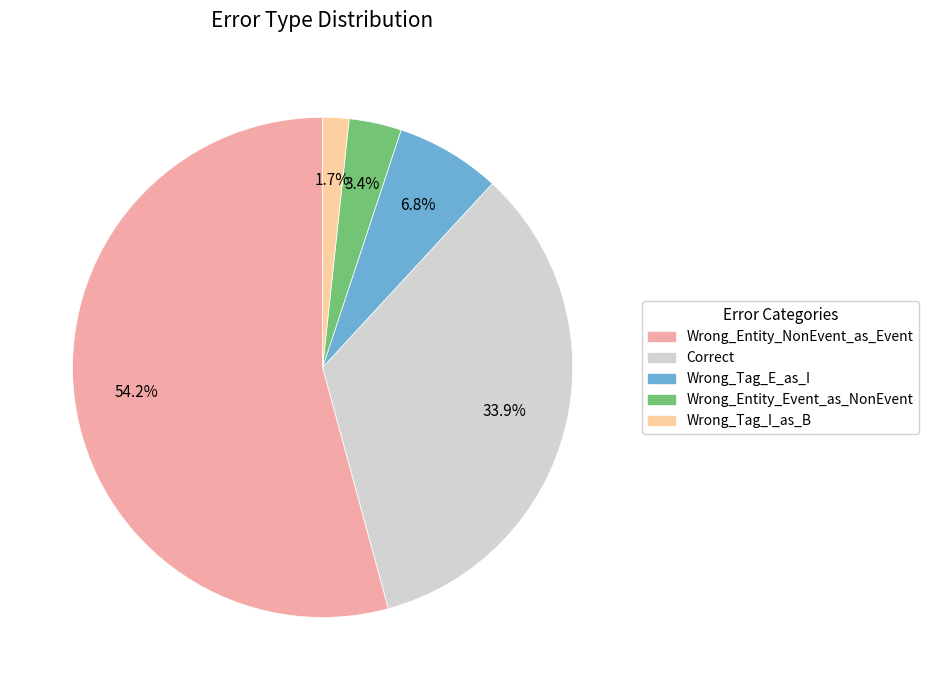

Does Wrong_Entity_NonEvent_as_Event represent more than half of the total?

Yes